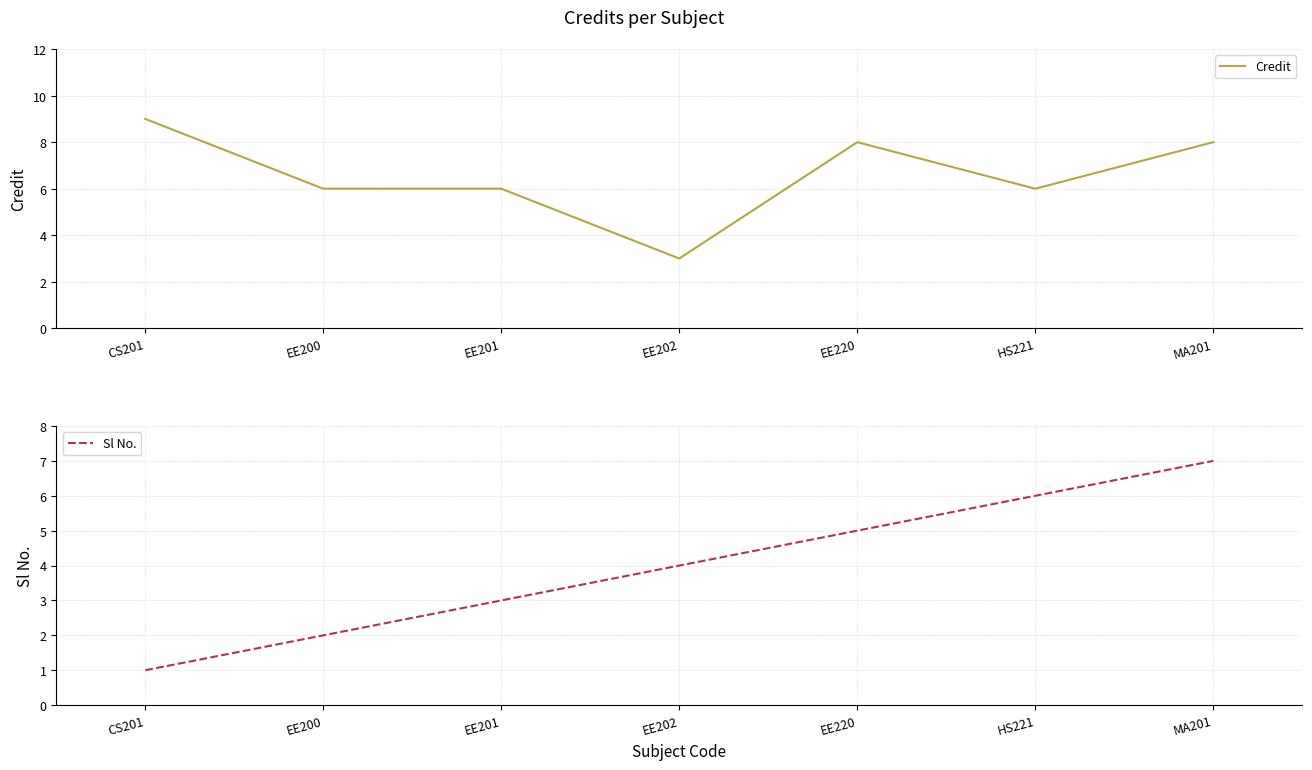

How many Credit values are between 6 and 8?

5